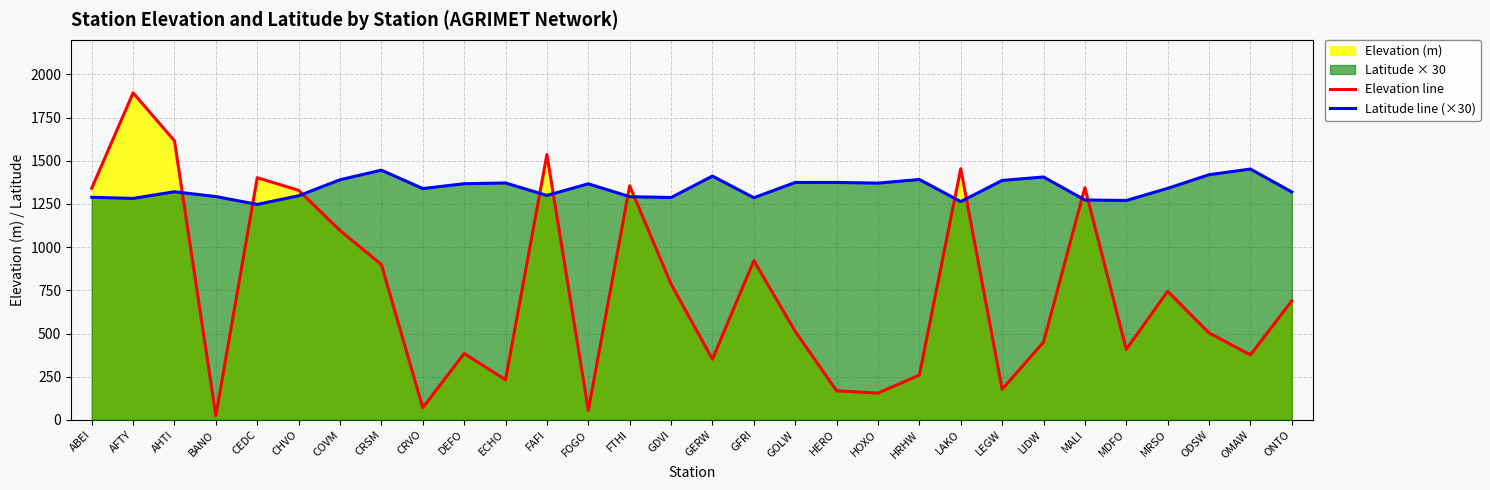

What is the difference between the highest and lowest values at GERW?

1060.3